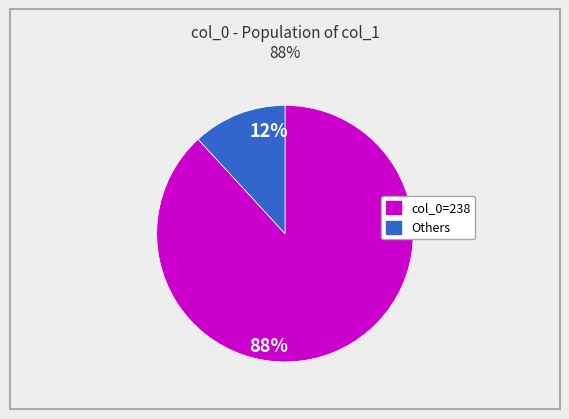

Does any single category account for the majority?

Yes